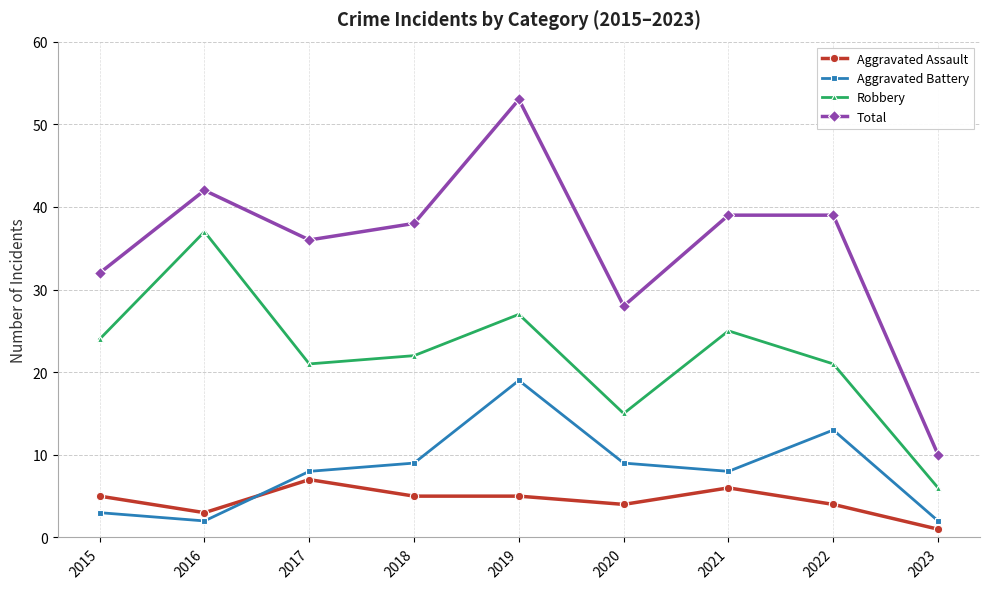

The value of Robbery at 2018 is 22. True or false?

True